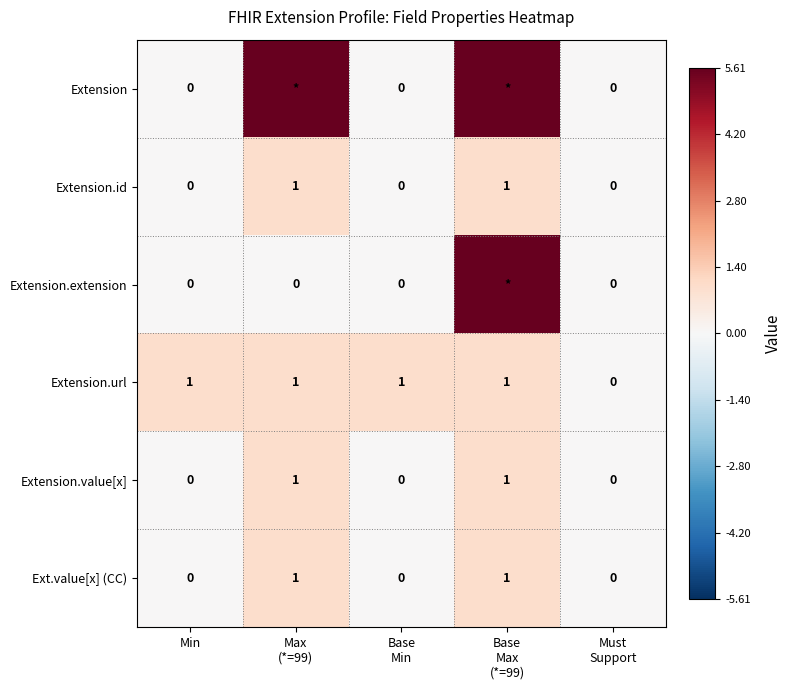

What is the sum of all Extension.value[x] values?

2.0